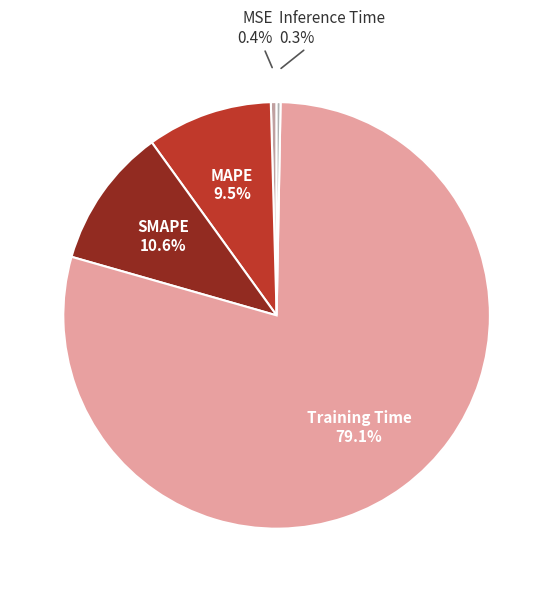

Combined, what portion of the pie is SMAPE and Inference Time?

10.9%